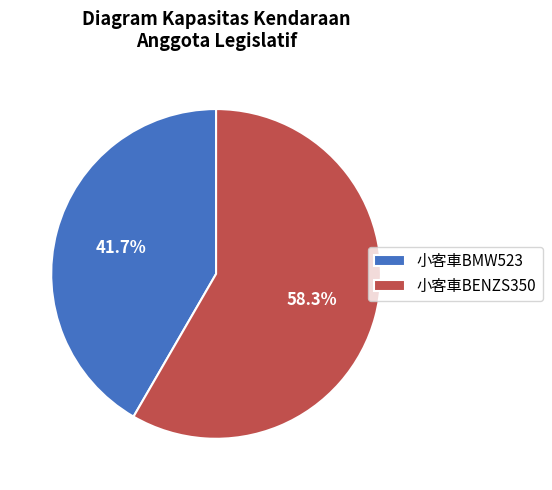

How much of the chart is everything except 小客車BMW523?

58.3%